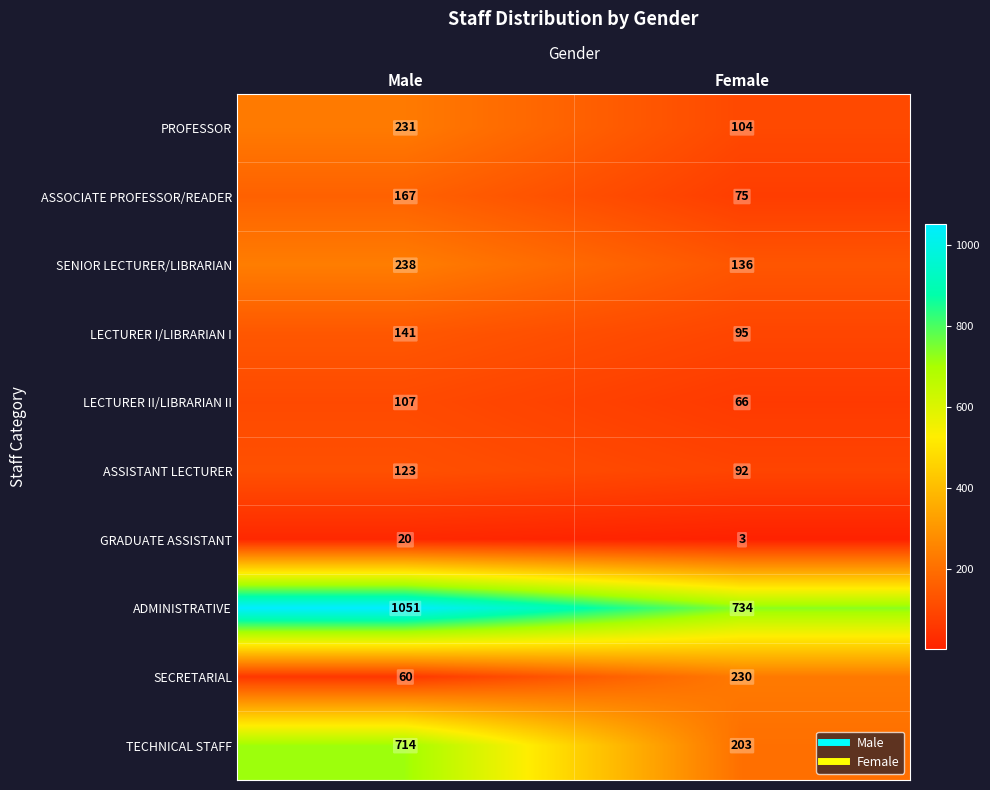

At which category is the sum across all series the highest?

Male